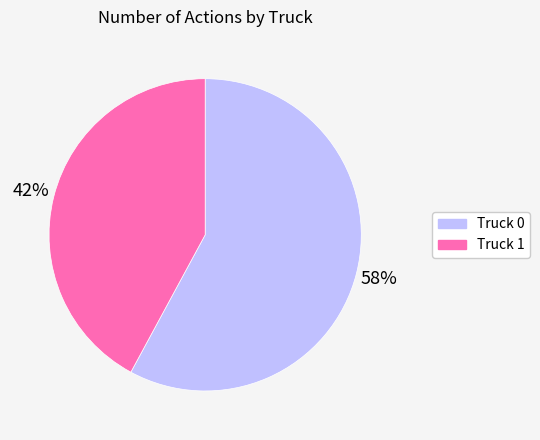

Rank the categories by value from lowest to highest.

Truck 1, Truck 0